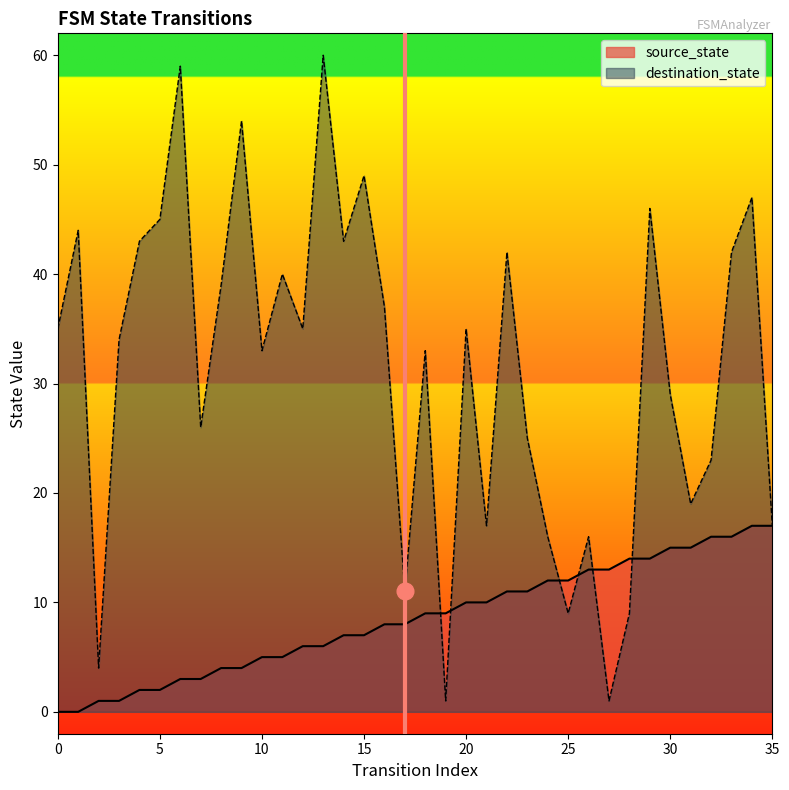

What is the value of the destination_state point at the 10th from the left?

54